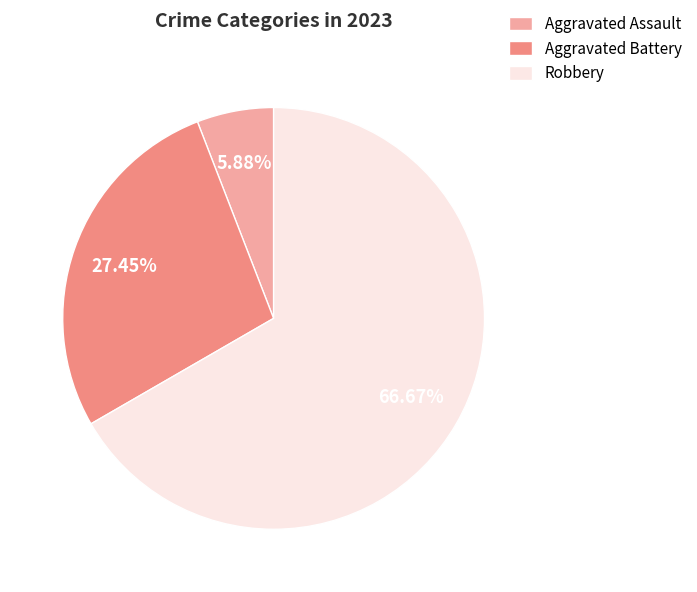

What is the majority slice?

Robbery